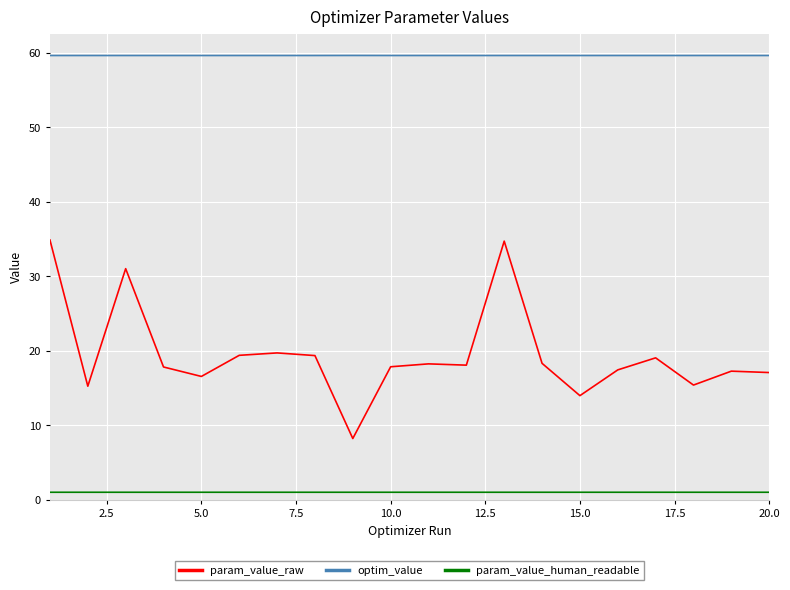

List the series in order of their overall mean, lowest first.

param_value_human_readable, param_value_raw, optim_value